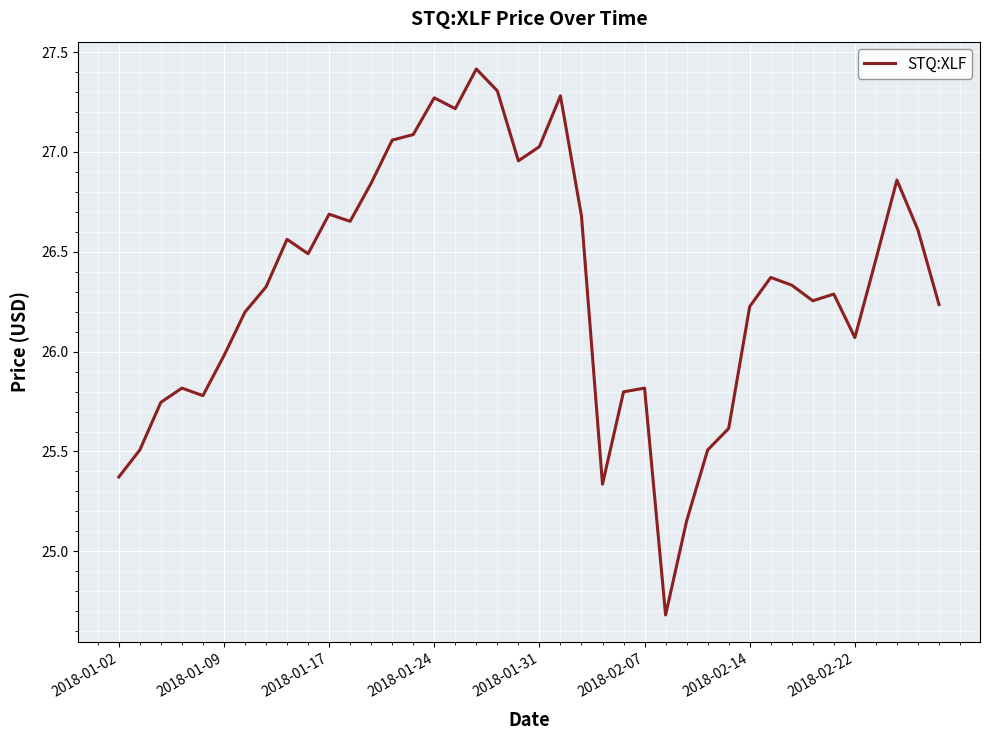

What is the greatest value displayed?

27.4